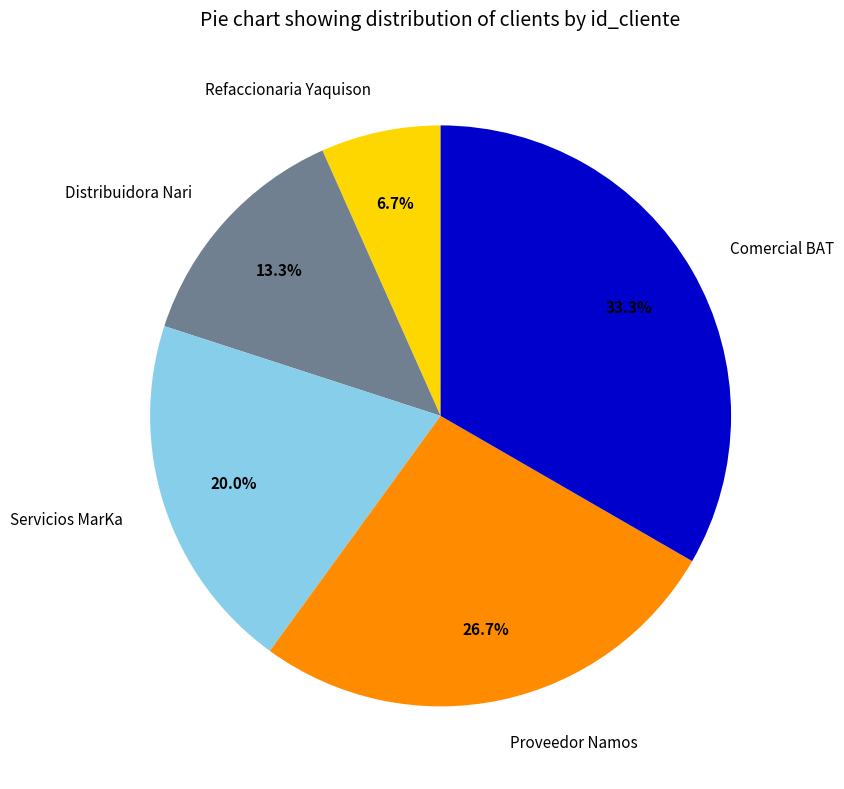

To the nearest percent, what is the average slice percentage?

20%